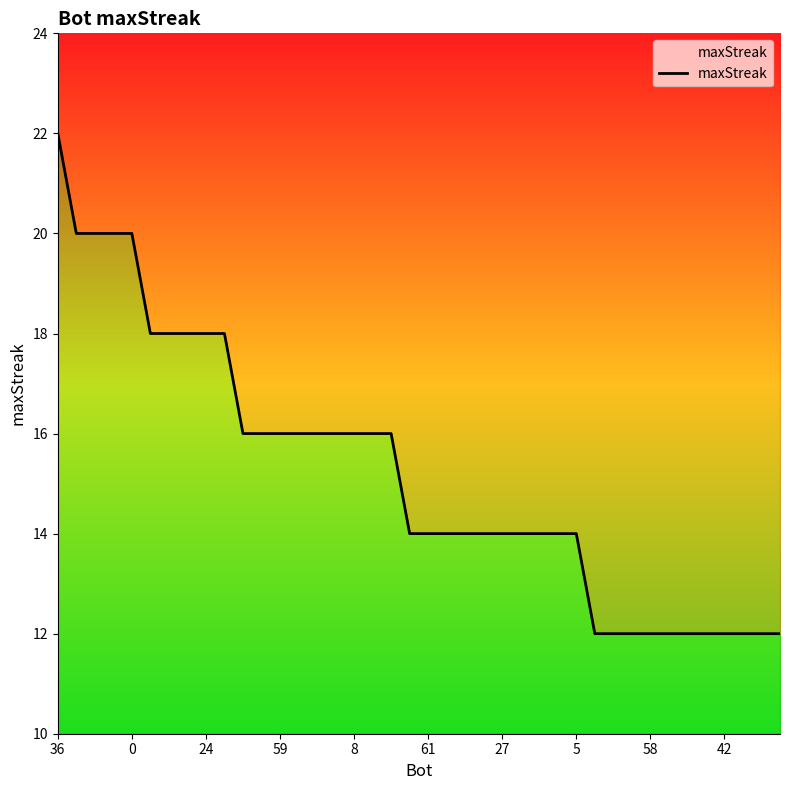

What is the greatest value displayed?

22